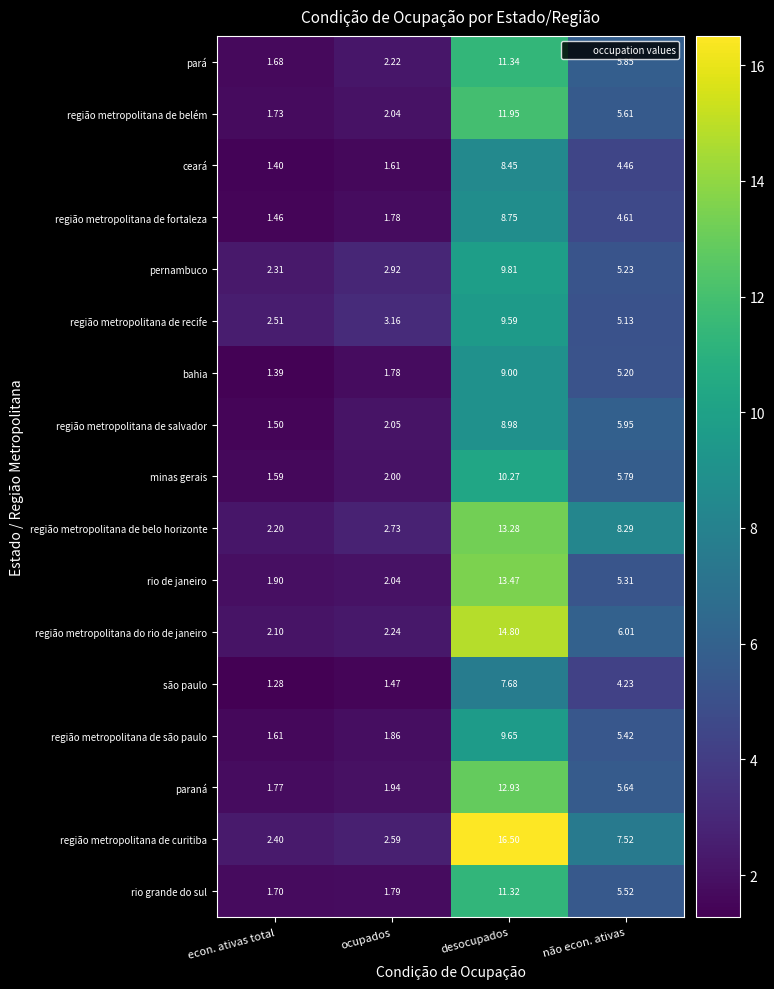

Which series has the widest spread of values?

região metropolitana de curitiba